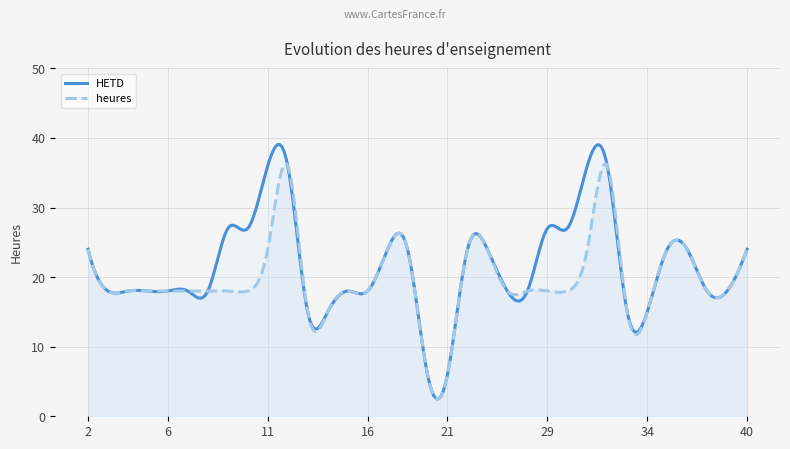

Count the heures values in the range 18 to 24.

26